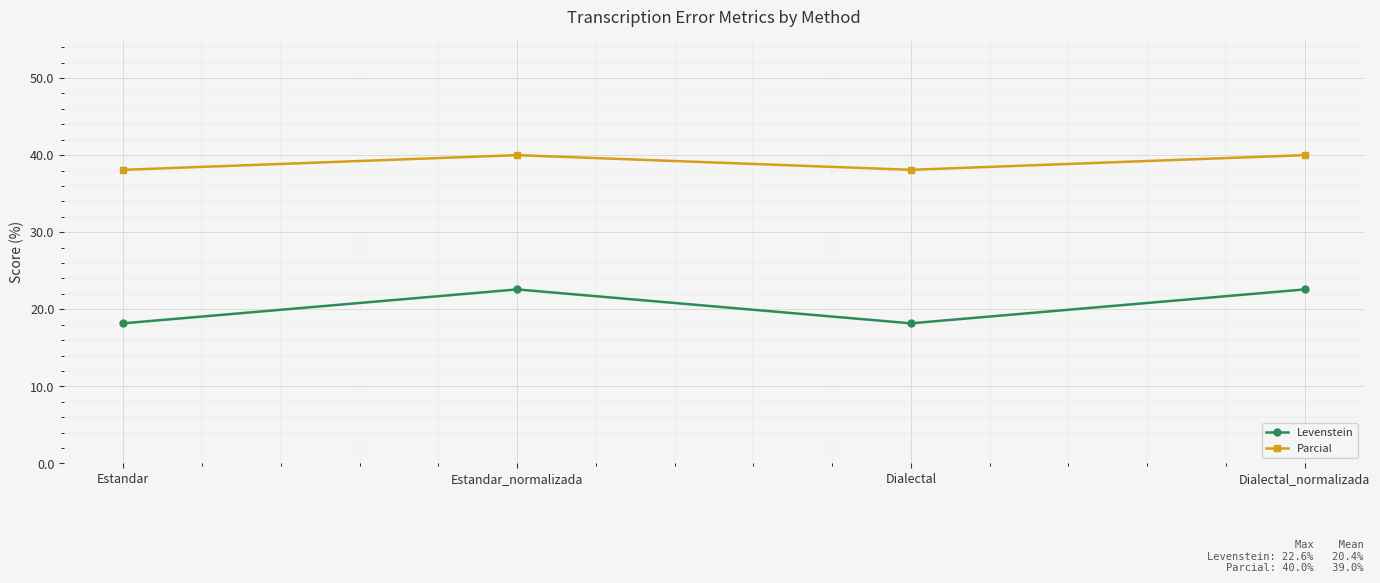

At which category does Parcial reach its first local valley?

Dialectal